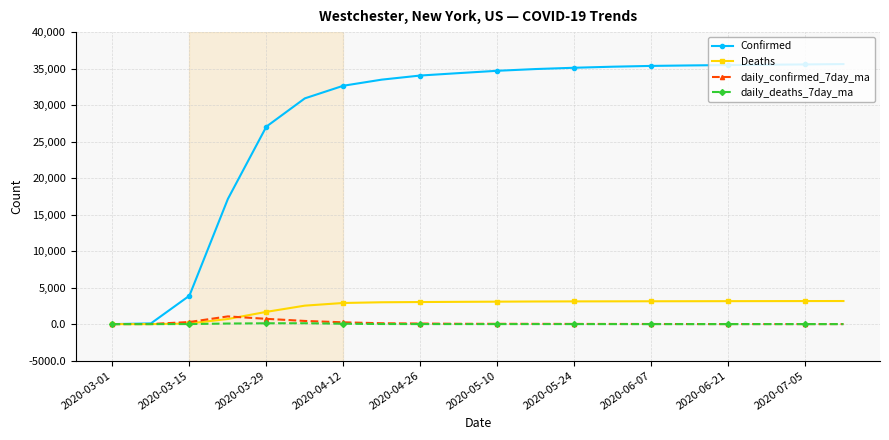

What is the highest value of the daily_confirmed_7day_ma series?

1057.0